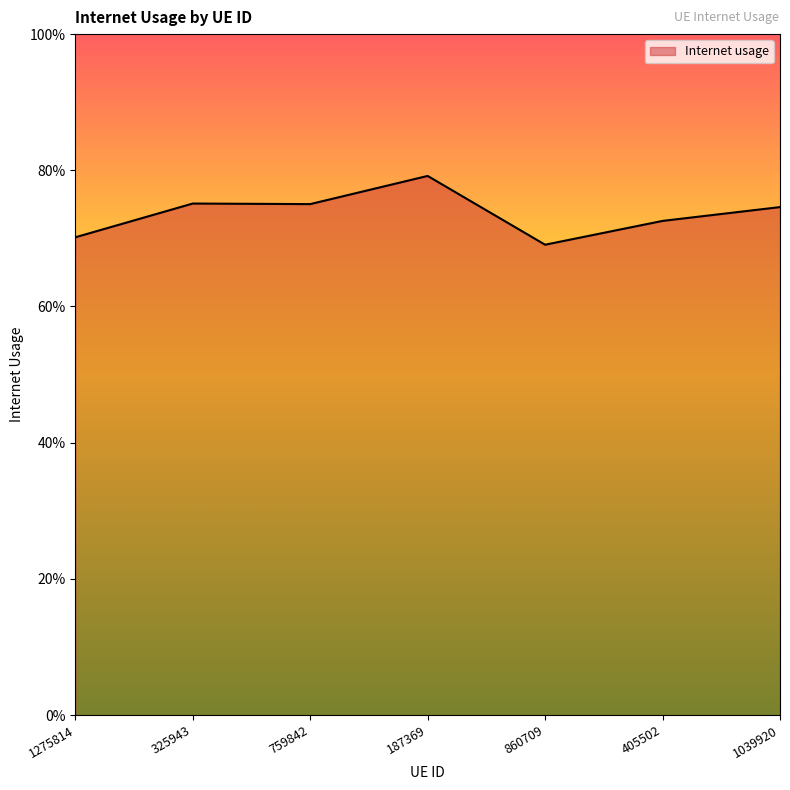

Reading right to left, list all the values displayed in this chart.

1039920=0.7	405502=0.7	860709=0.7	187369=0.8	759842=0.8	325943=0.8	1275814=0.7